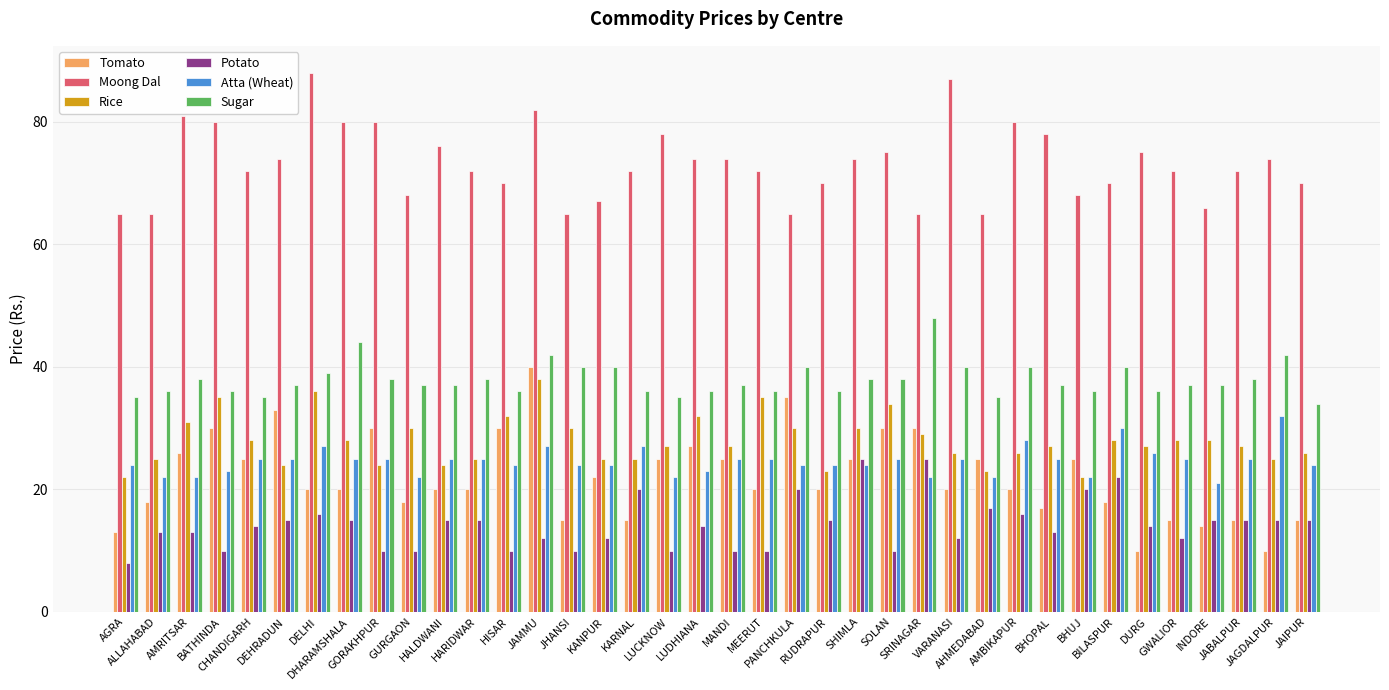

Count the number of categories in the chart.

38